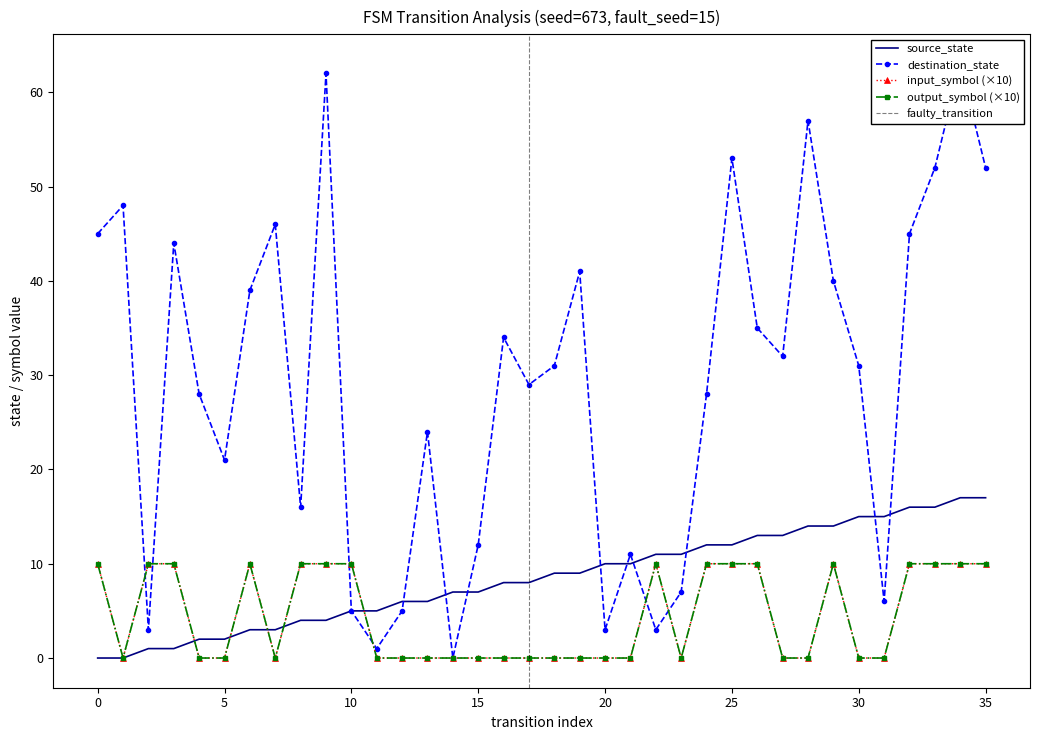

The destination_state series shows 35 at 34. True or false?

False